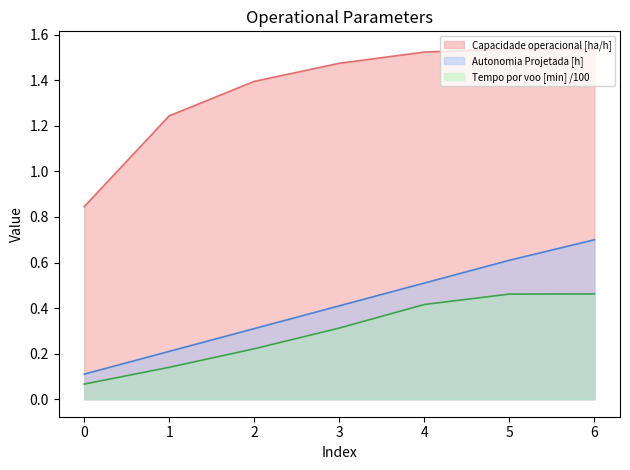

True or false: Tempo por voo [min] and Autonomia Projetada [h] cross at least once.

False